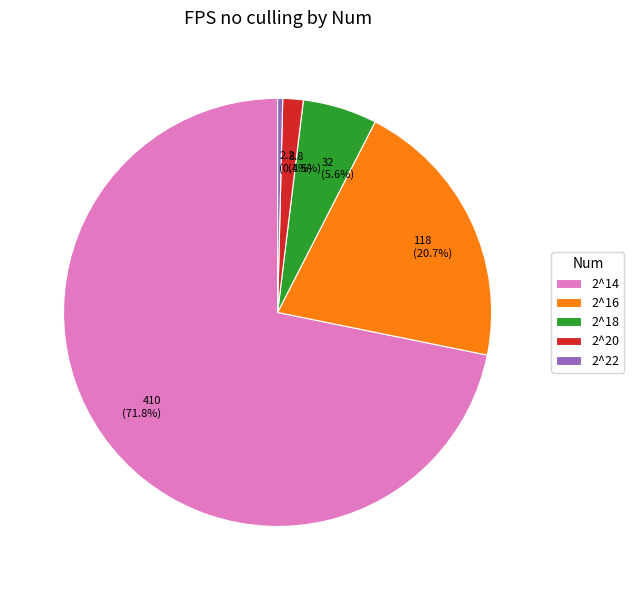

What is the largest slice in the pie chart?

2^14